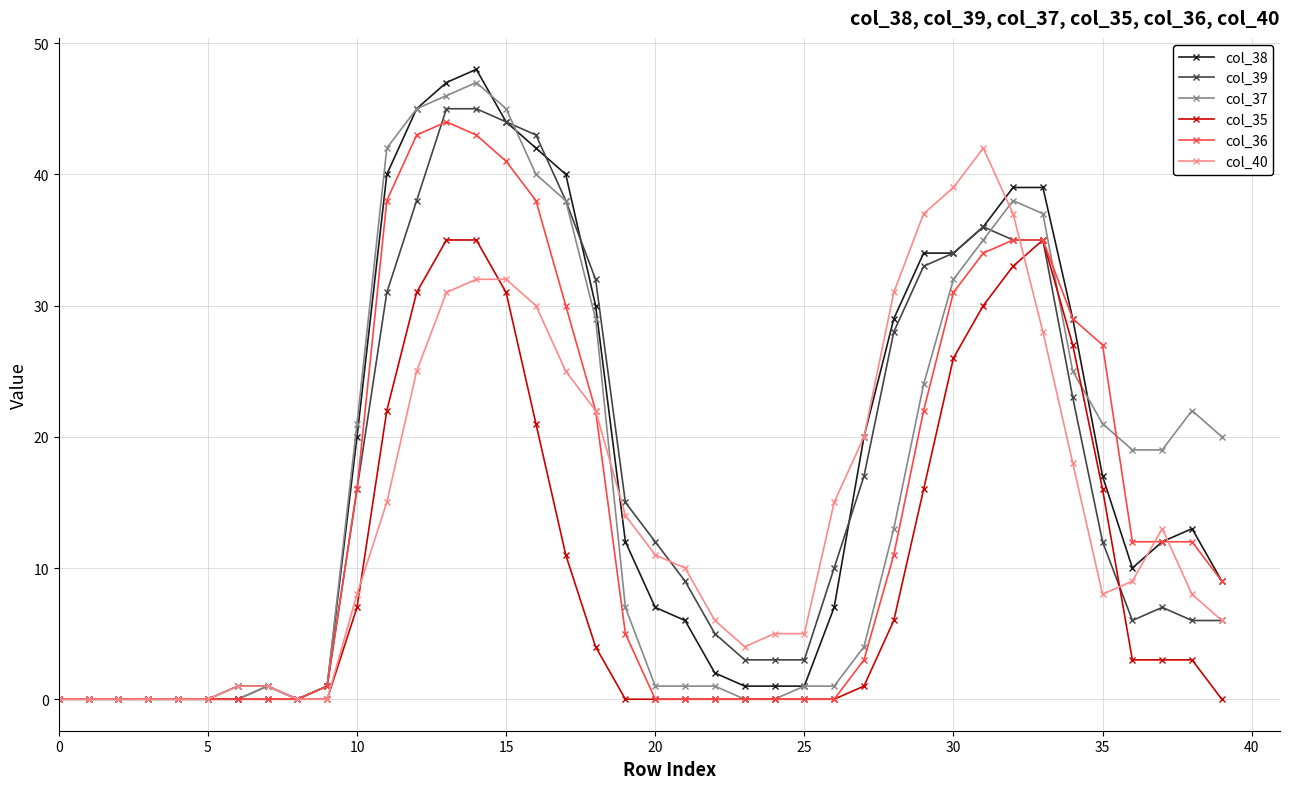

True or false: col_35 has more than 0 interior local peaks.

True